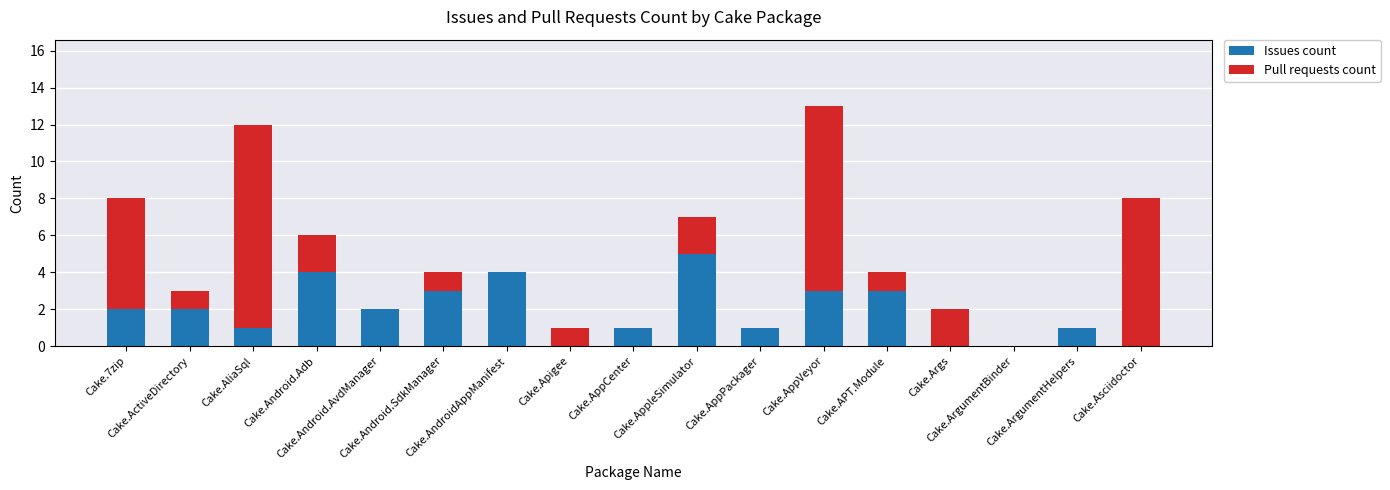

What are all the series names shown in the legend?

Issues count, Pull requests count